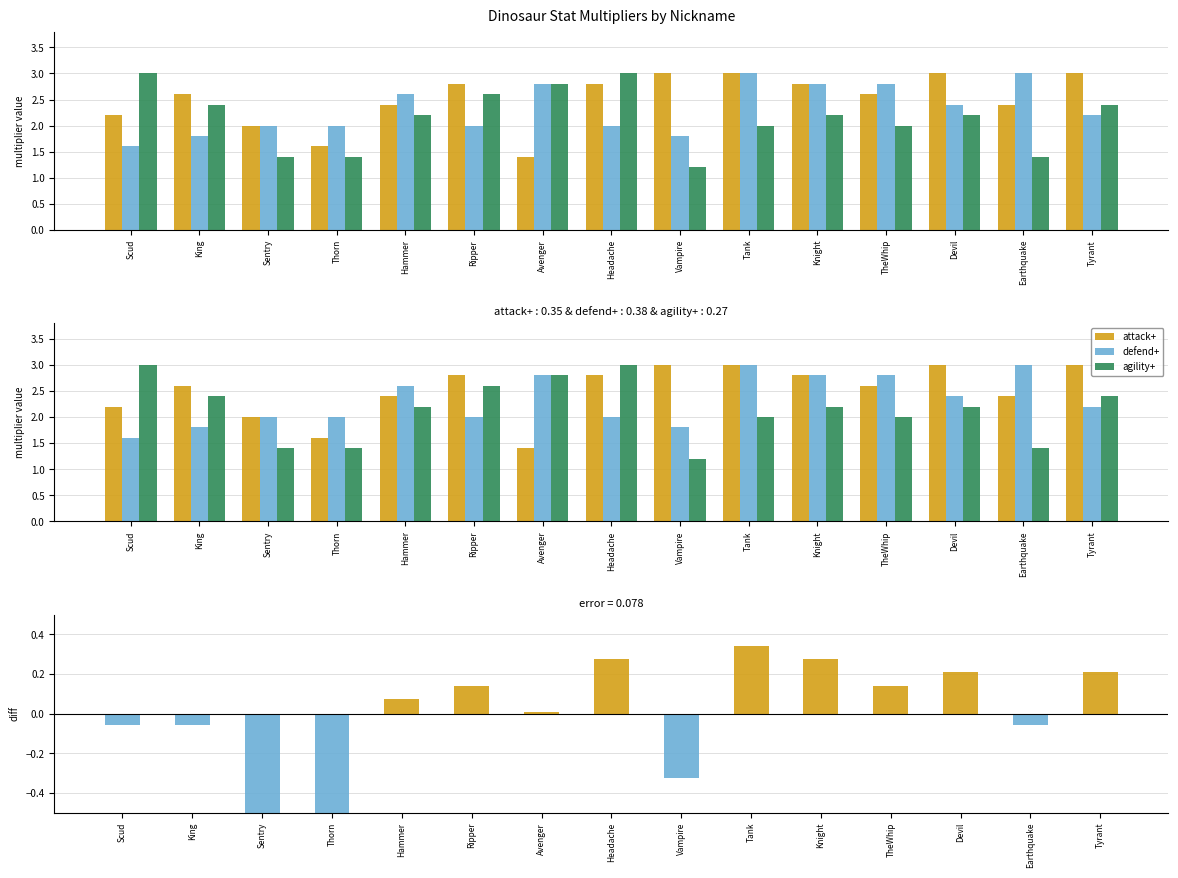

How many defend+ values are between 2 and 3?

12